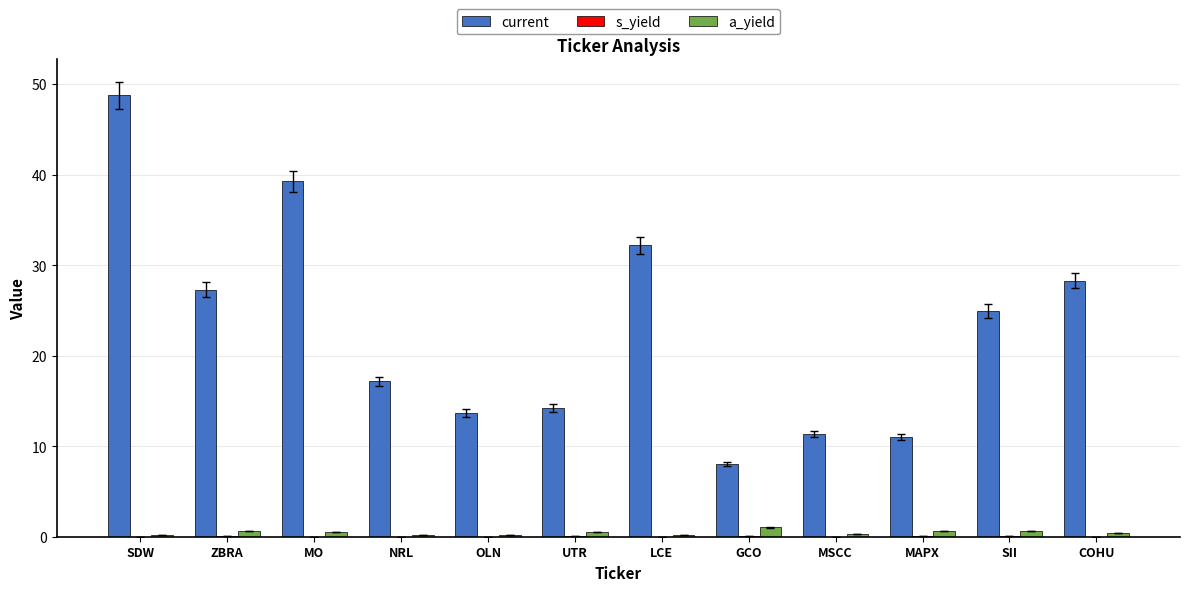

Are the bars horizontal?

No